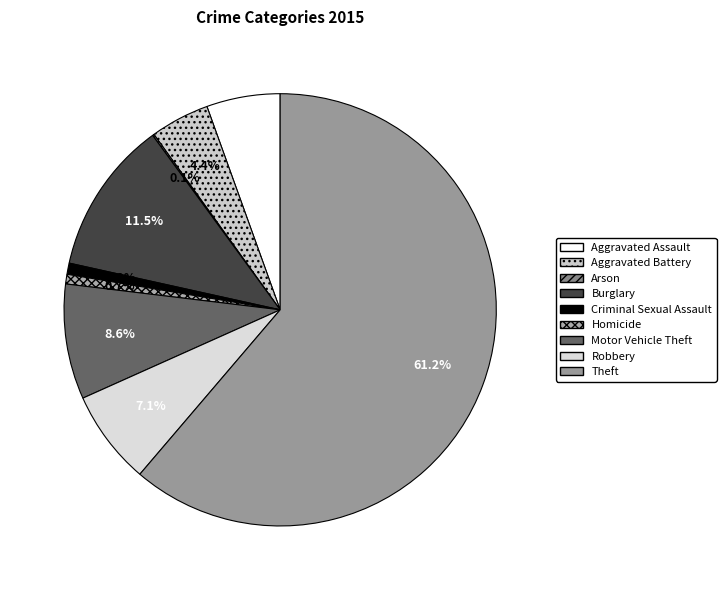

To the nearest percent, what percentage of the pie is Aggravated Assault?

6%